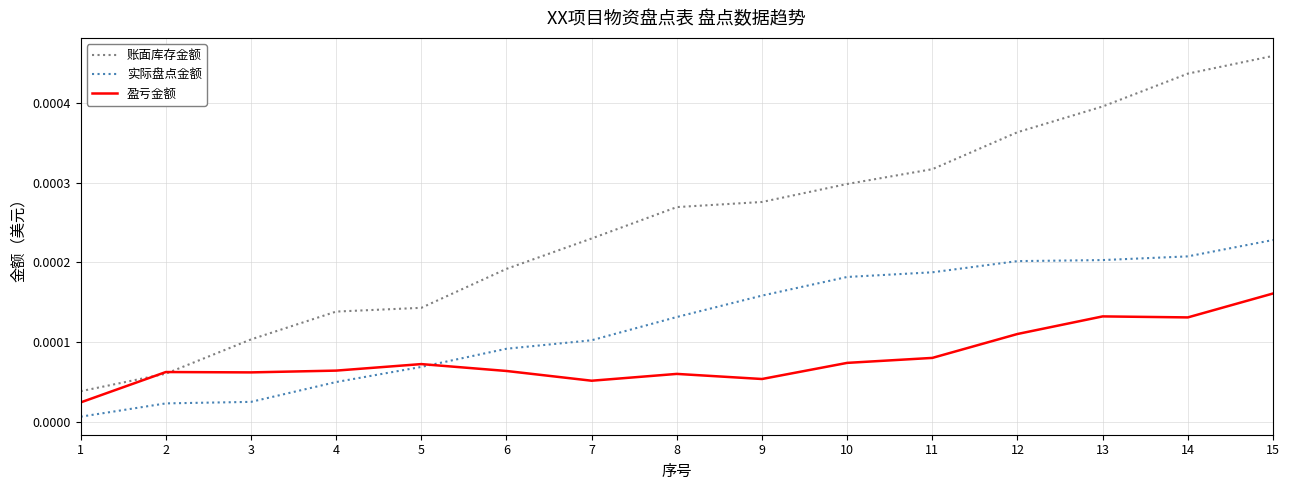

List the series in order of their overall mean, highest first.

账面库存金额, 实际盘点金额, 盈亏金额